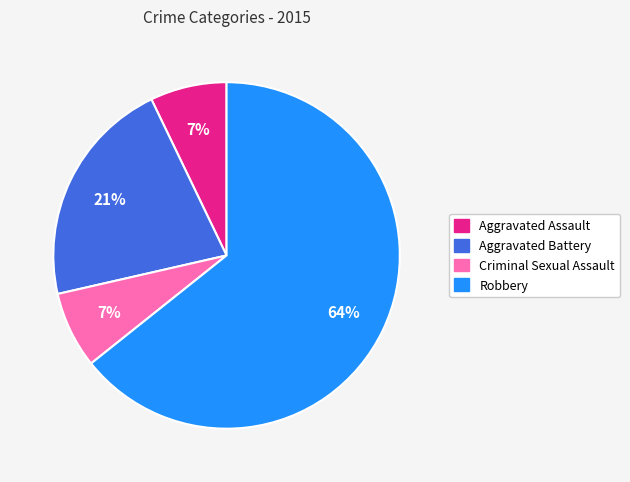

True or false: Robbery accounts for 64% of the total.

True